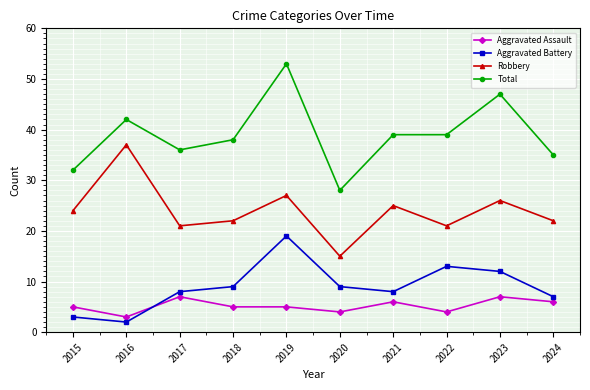

What is the total value across all series at 2023?

92